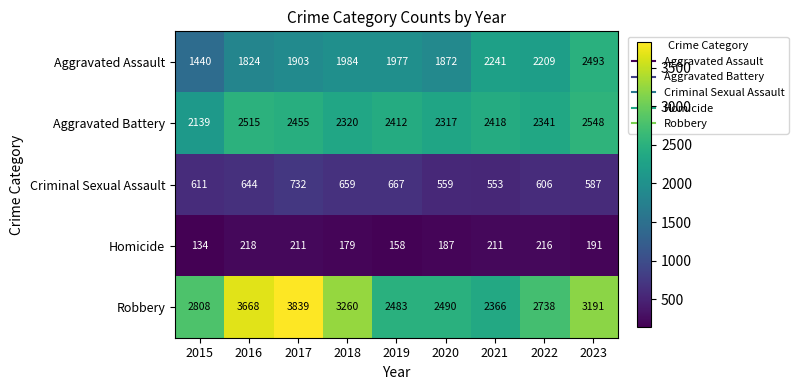

Between 2015 and 2020, which series saw the biggest shift?

Aggravated Assault